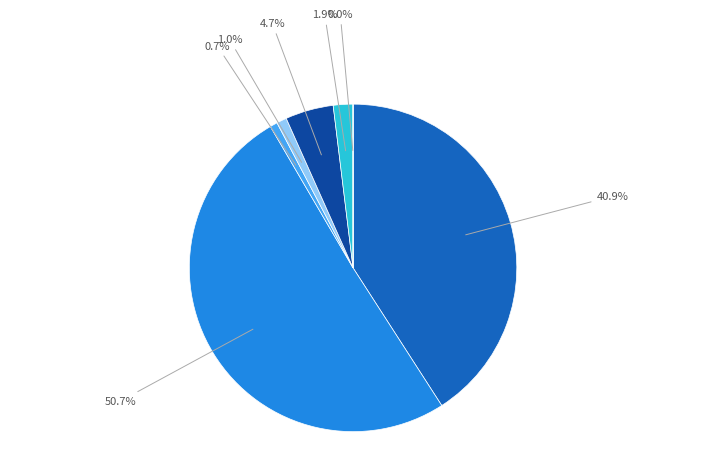

Is there any slice that represents more than half of the pie?

Yes